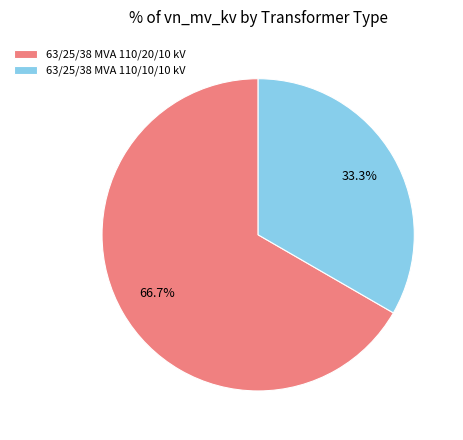

To the nearest percent, what is the difference between the largest and smallest slice percentages?

33%